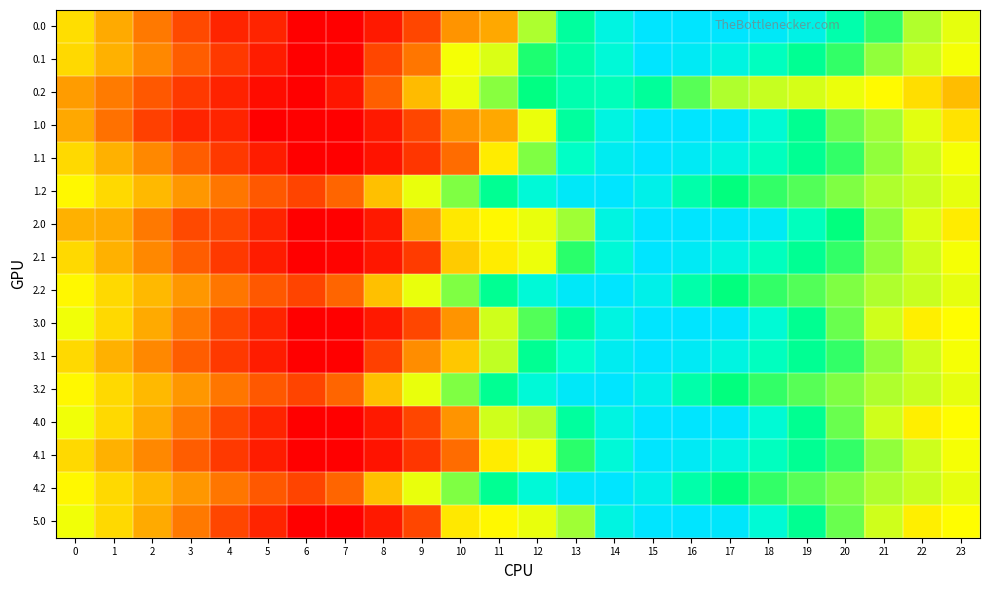

What is the difference between the highest and lowest values at 13?

1925.5